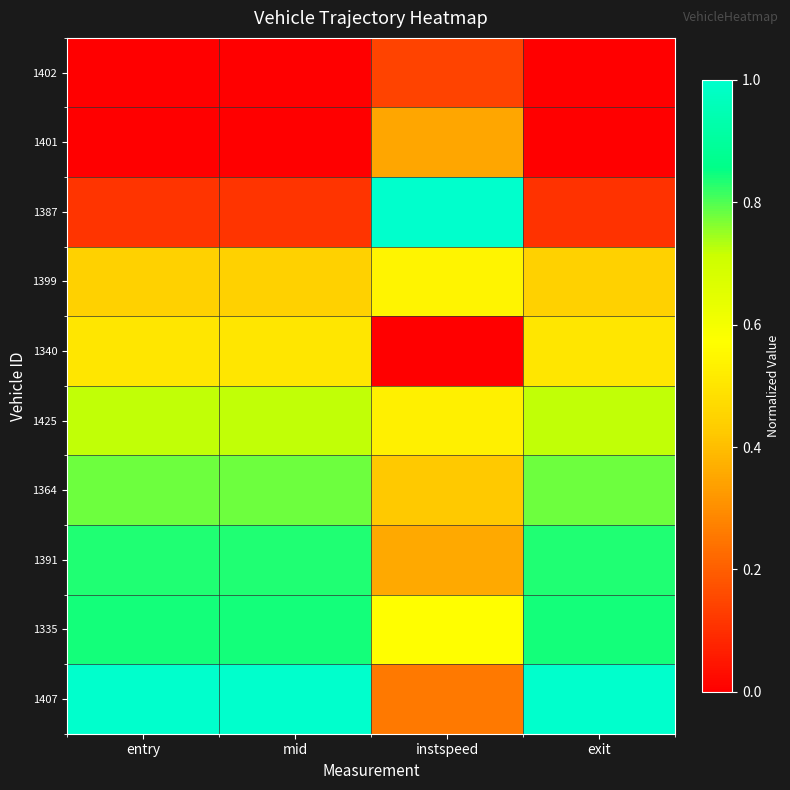

Reading left to right, extract all data points from this chart.

1402: entry=0.0	mid=0.0	instspeed=0.1	exit=0.0
1401: entry=0.0	mid=0.0	instspeed=0.3	exit=0.0
1387: entry=0.1	mid=0.1	instspeed=1.0	exit=0.1
1399: entry=0.4	mid=0.4	instspeed=0.5	exit=0.4
1340: entry=0.5	mid=0.5	instspeed=0.0	exit=0.5
1425: entry=0.7	mid=0.7	instspeed=0.5	exit=0.7
1364: entry=0.8	mid=0.8	instspeed=0.4	exit=0.8
1391: entry=0.8	mid=0.8	instspeed=0.4	exit=0.8
1335: entry=0.8	mid=0.8	instspeed=0.6	exit=0.8
1407: entry=1.0	mid=1.0	instspeed=0.3	exit=1.0